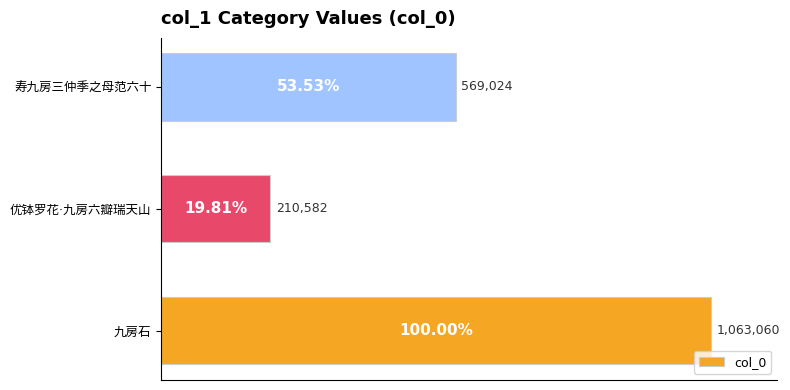

Which label corresponds to the smallest value in the chart?

优钵罗花·九房六瓣瑞天山